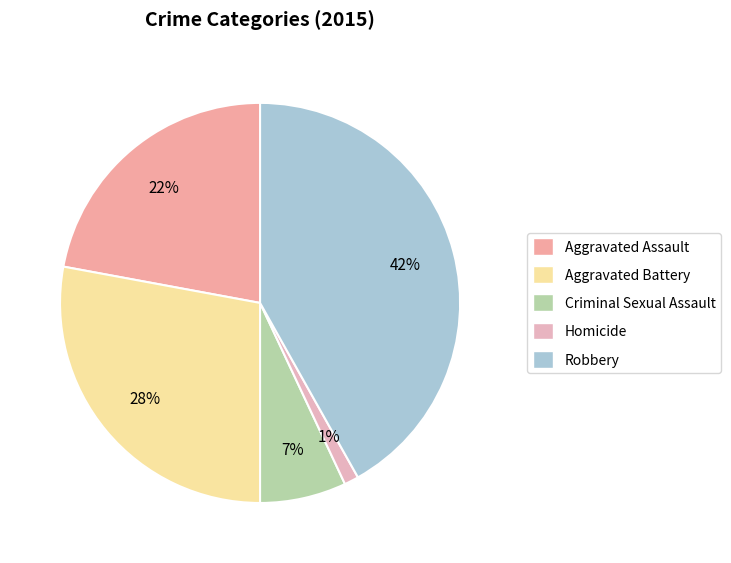

Rank the categories by value from highest to lowest.

Robbery, Aggravated Battery, Aggravated Assault, Criminal Sexual Assault, Homicide